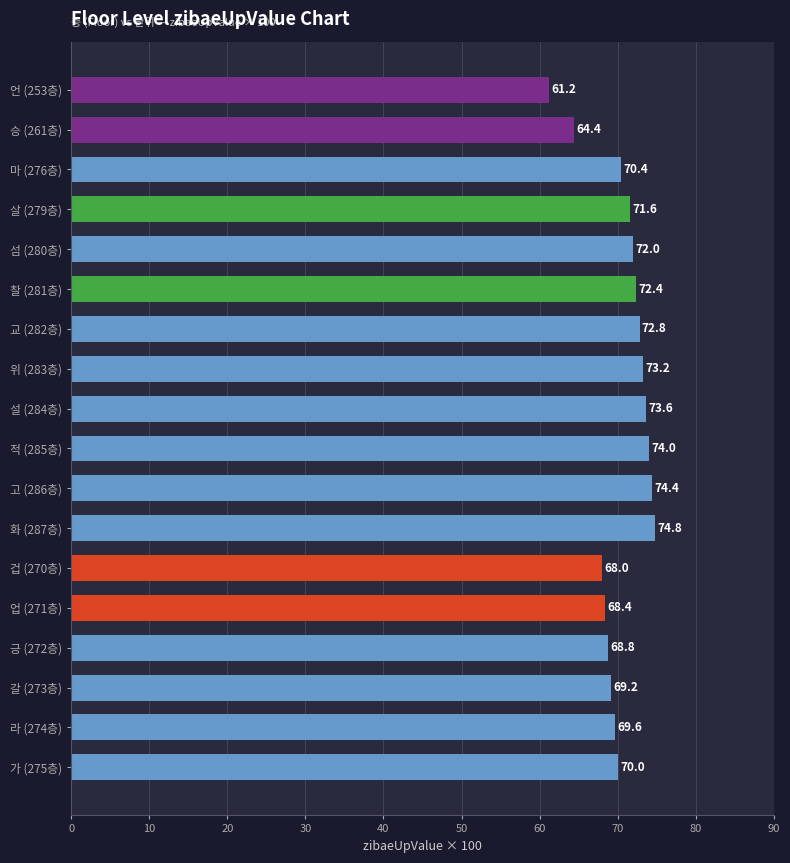

What is the smallest value displayed?

61.2